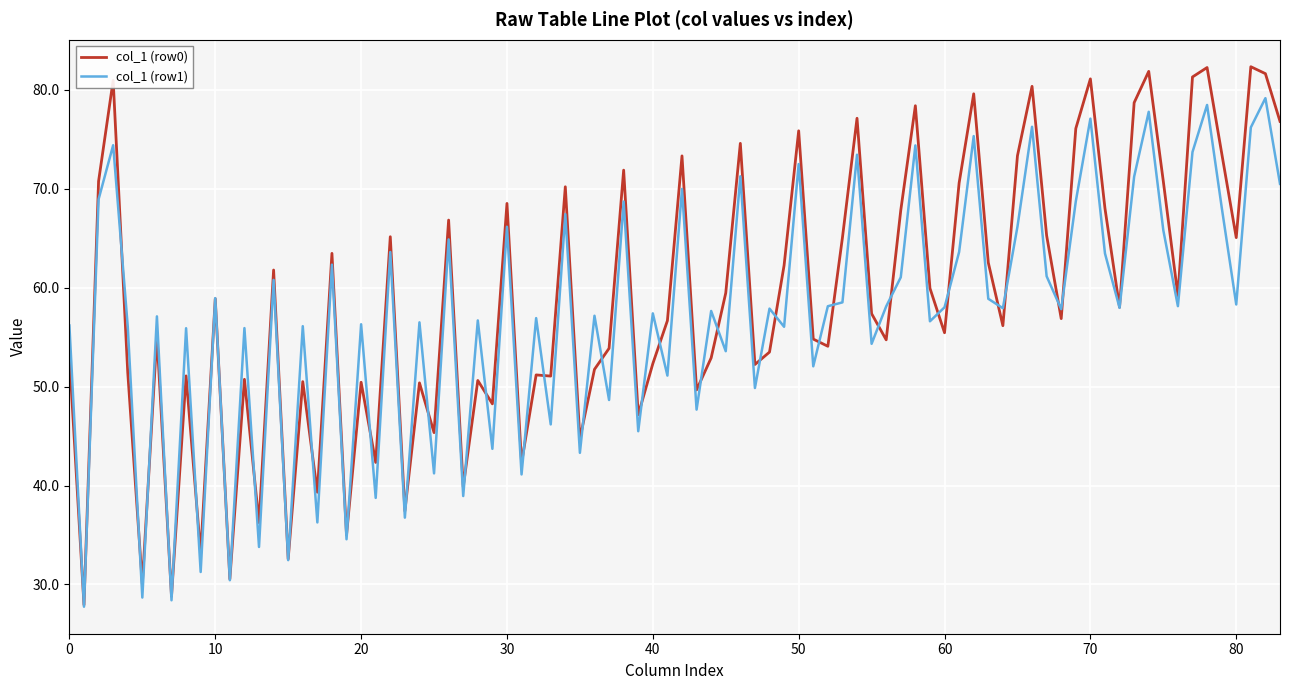

Rank the series by their maximum value, from highest to lowest.

col_1 (row0), col_1 (row1)